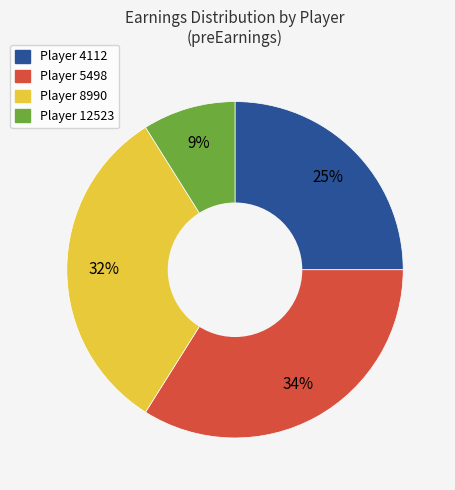

Does any single category account for the majority?

No